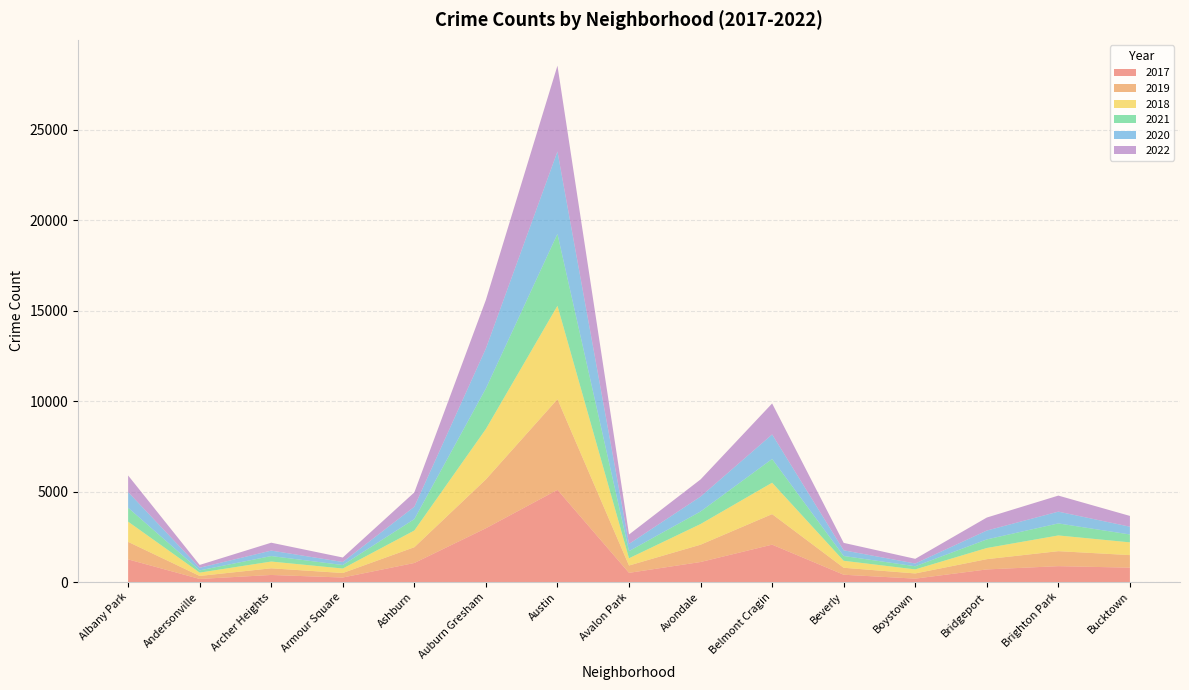

Reading left to right, what are all the values shown in this chart?

2017: 1252	171	391	250	1053	2973	5095	508	1107	2066	404	188	697	878	795
2019: 968	166	368	249	872	2700	5008	405	957	1687	385	287	568	828	694
2018: 1117	184	374	248	924	2787	5163	401	1142	1736	386	224	616	869	704
2021: 767	123	303	193	629	2237	3970	395	692	1312	264	173	474	664	435
2020: 868	147	302	169	684	2211	4556	399	824	1356	314	153	491	652	431
2022: 917	155	436	247	793	2685	4743	519	948	1712	412	258	718	886	595